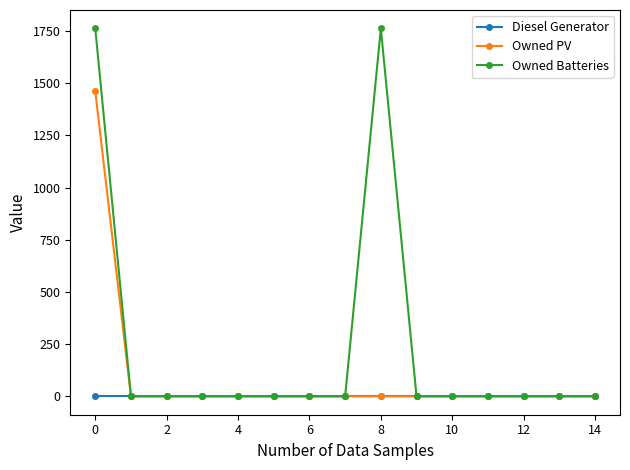

What are all the series names shown in the legend?

Diesel Generator, Owned PV, Owned Batteries